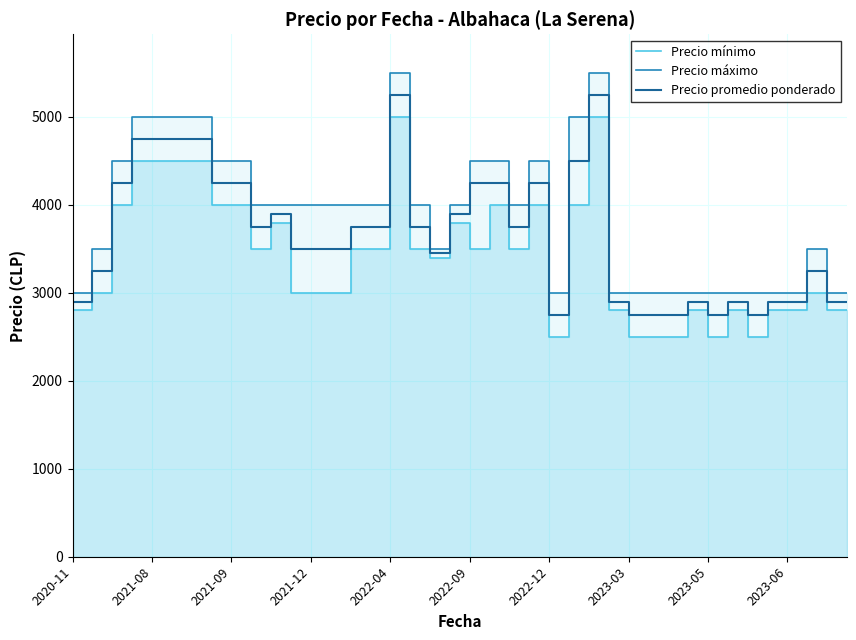

Which series has the widest spread of values?

Precio mínimo